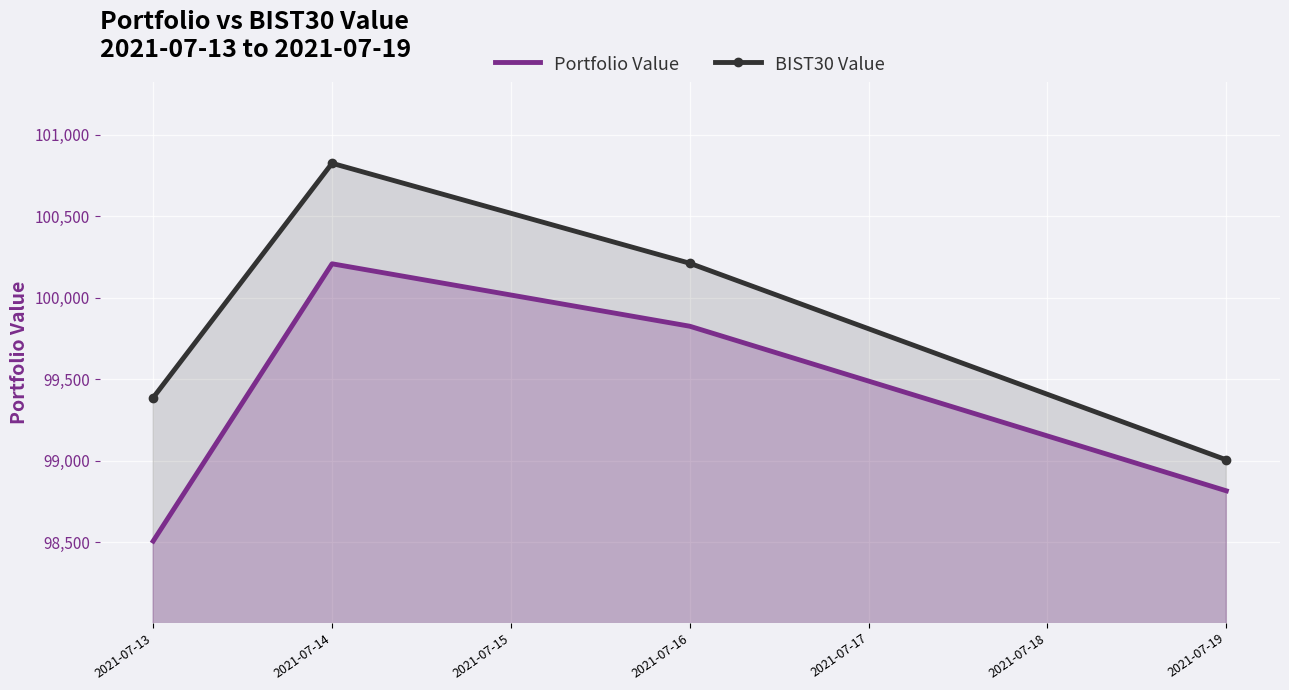

Where does the Portfolio Value series first go above 99824?

2021-07-14